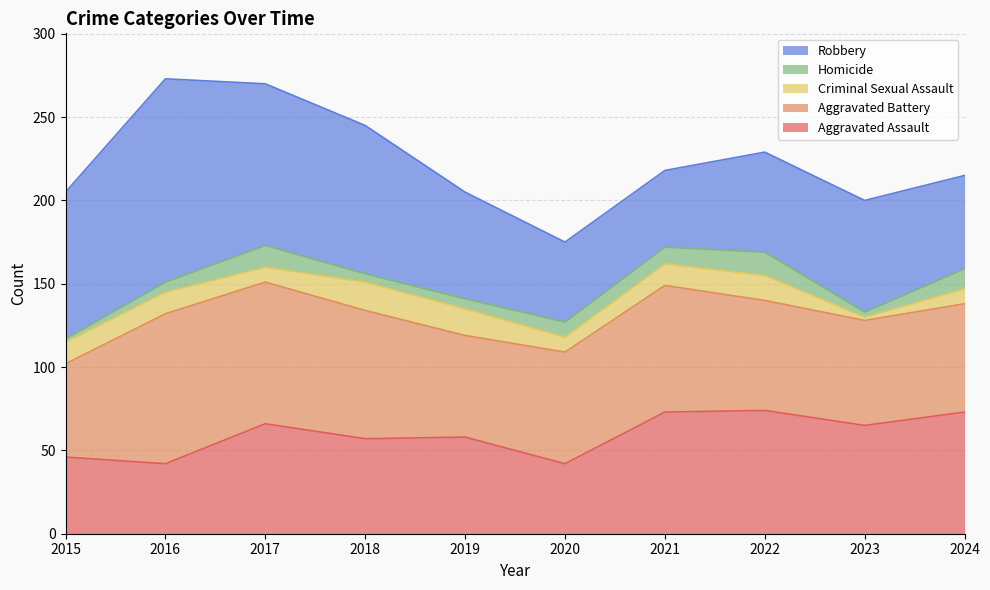

What is the maximum value shown in the chart?

122